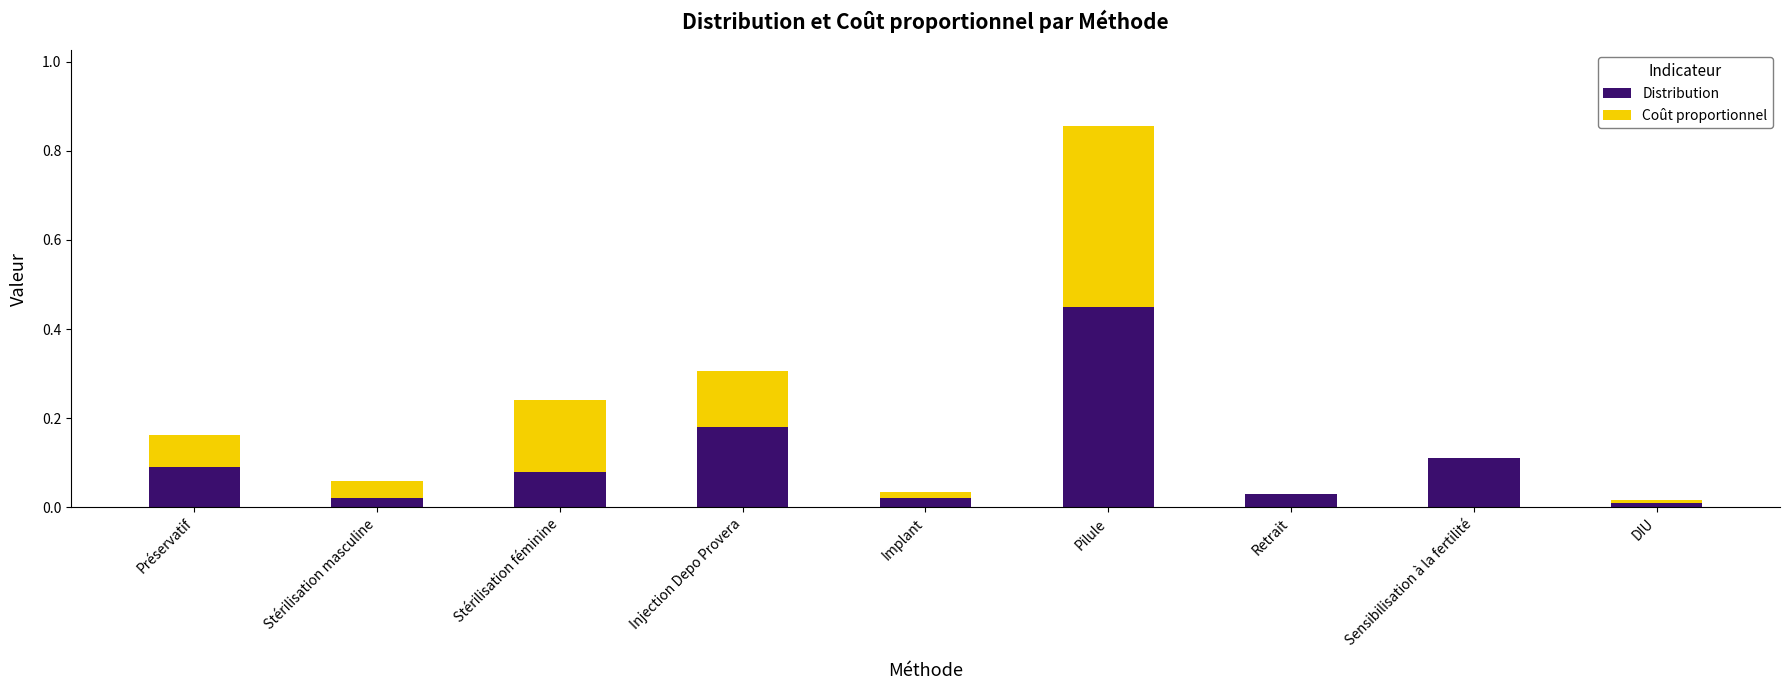

What is the sum of all Distribution values?

1.0